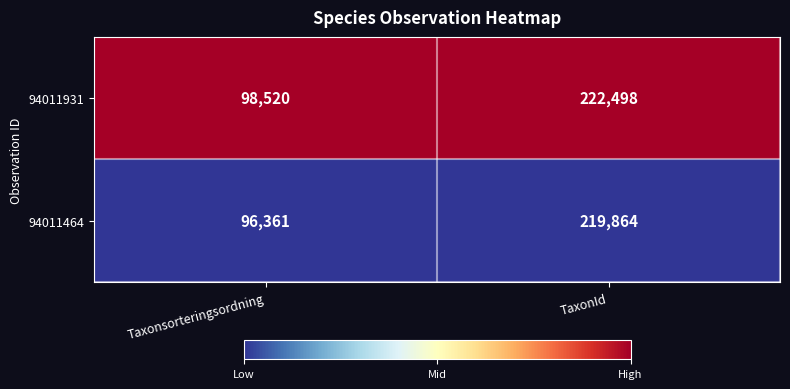

Rank the series at TaxonId from lowest to highest value.

94011464, 94011931